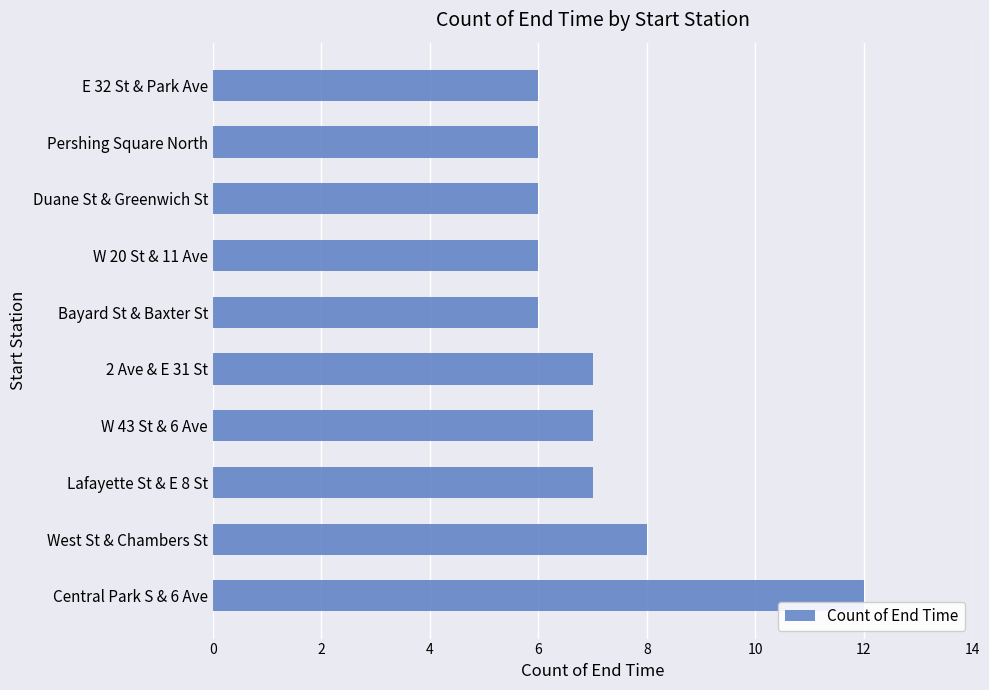

What is the smallest value displayed?

6